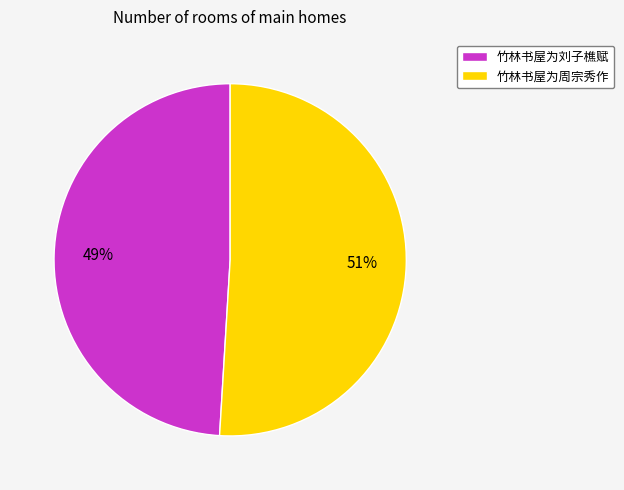

To the nearest percent, what percentage of the pie is 竹林书屋为周宗秀作?

51%